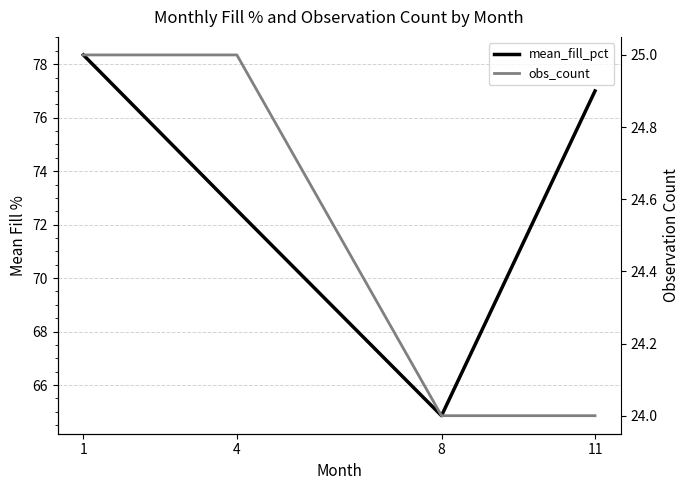

True or false: obs_count has a value of 39.3 at 11.

False